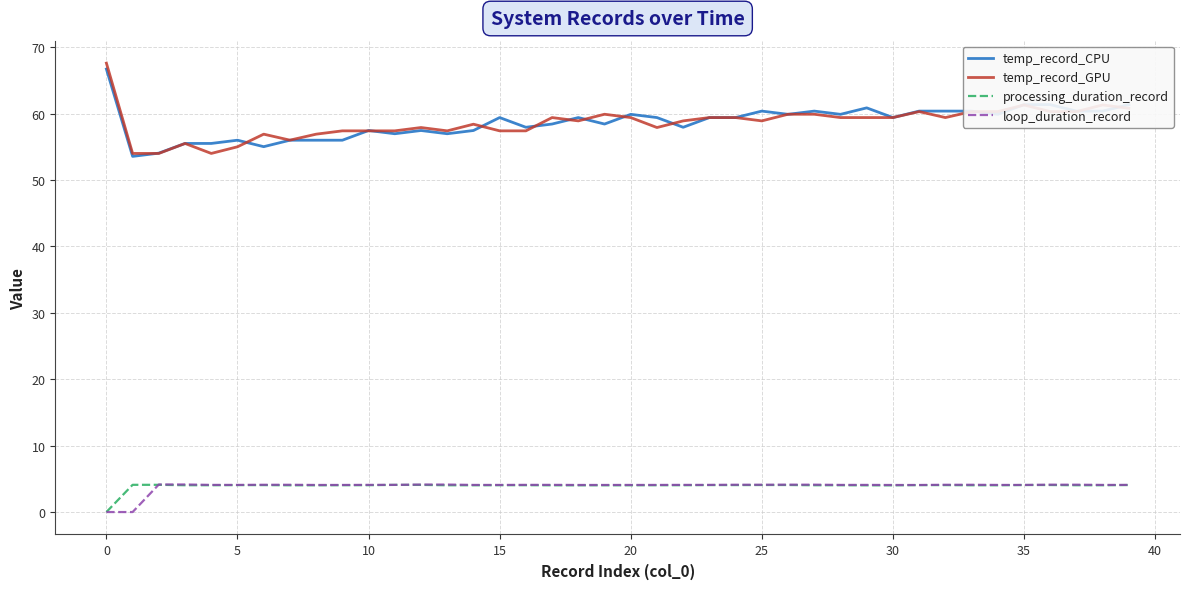

Does the chart have visible grid lines?

Yes